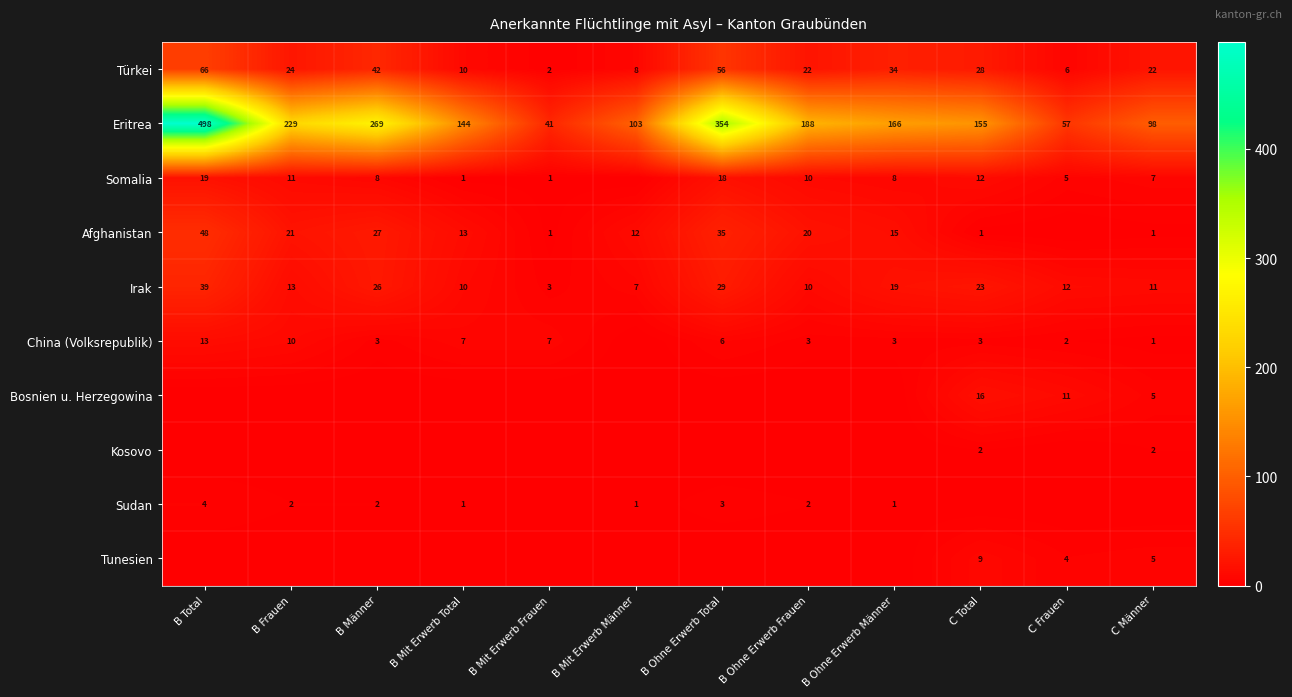

How many values in the Irak series are below 13?

6